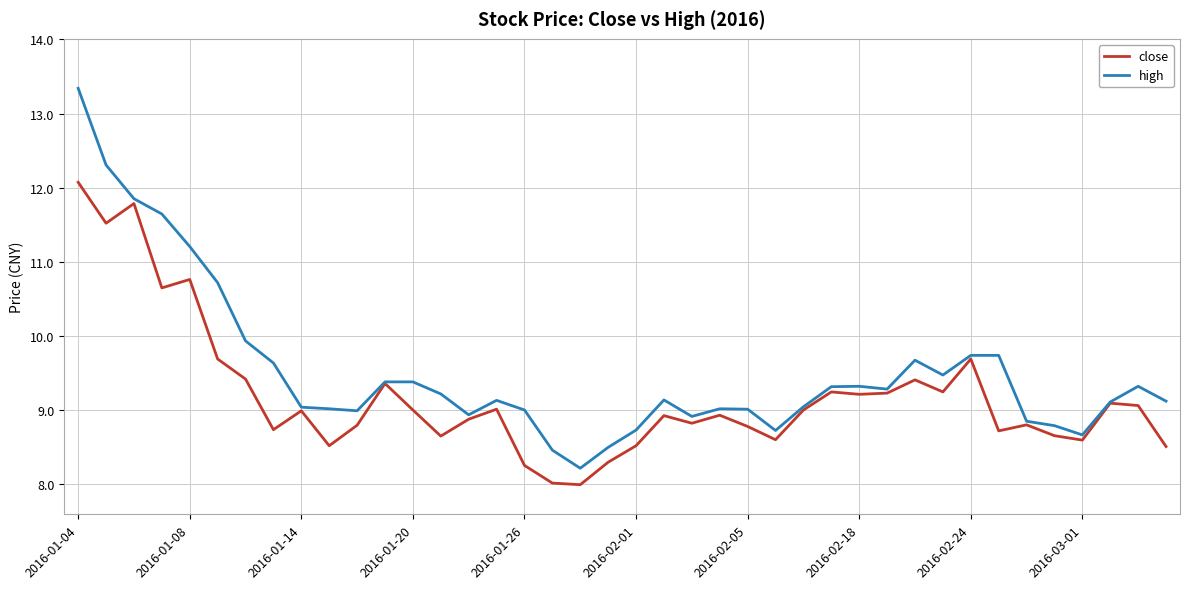

List the series in order of their overall mean, lowest first.

close, high